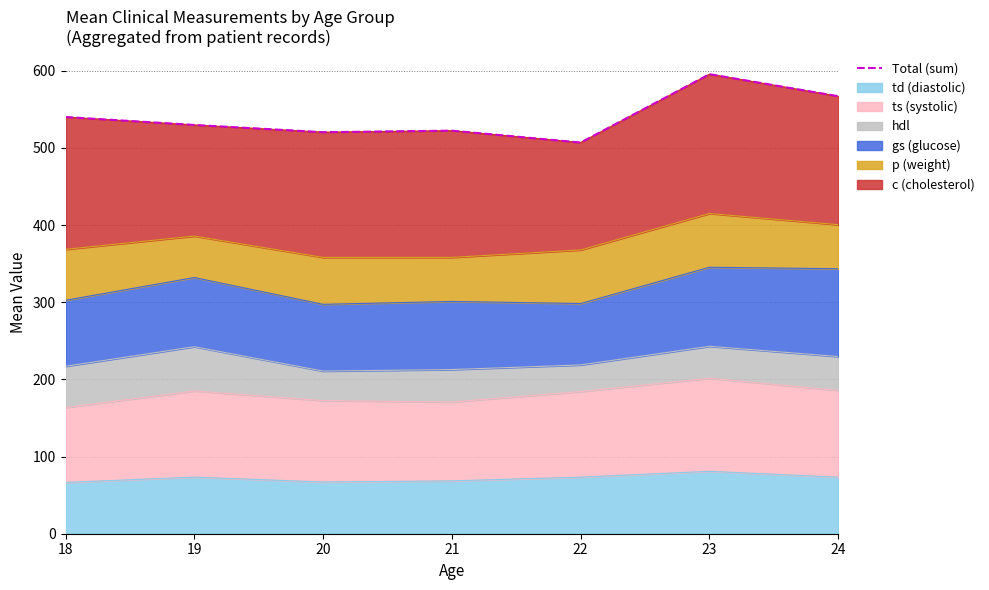

What is the average value?

540.3